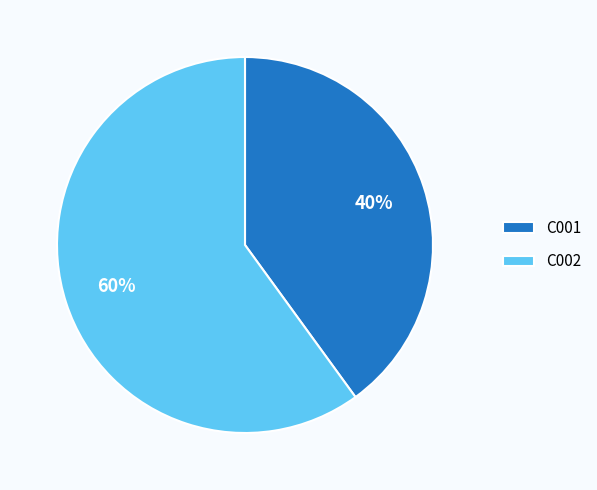

Do C002 and C001 together represent more than half of the pie?

Yes